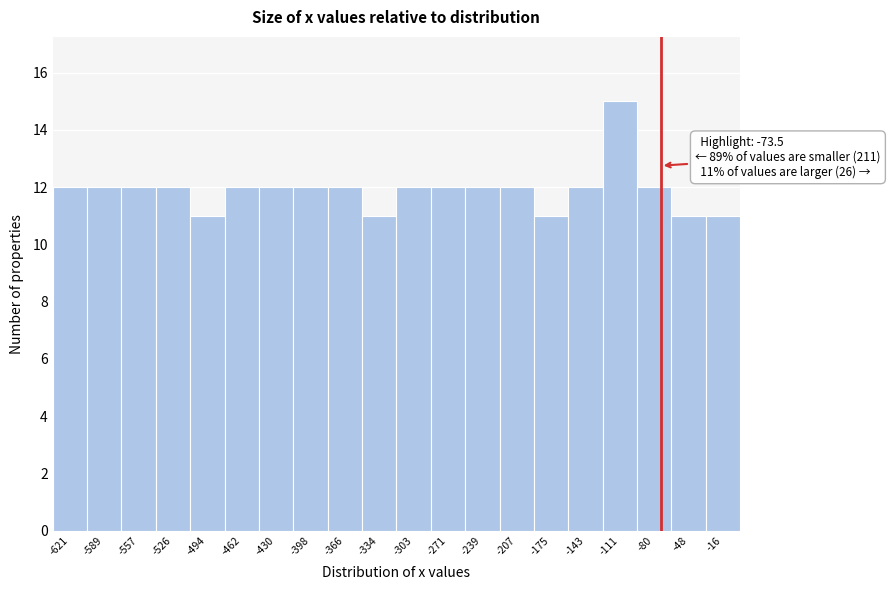

Over which range of the x-axis is the bar tallest?

-125 to -95